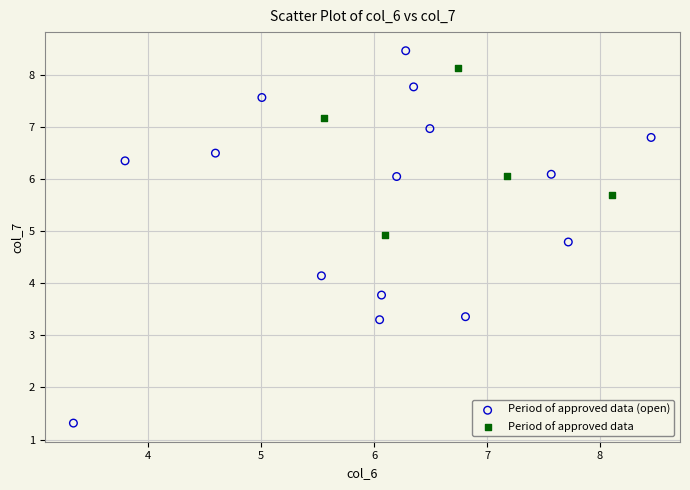

Which series reaches the maximum Y coordinate?

Period of approved data (open)